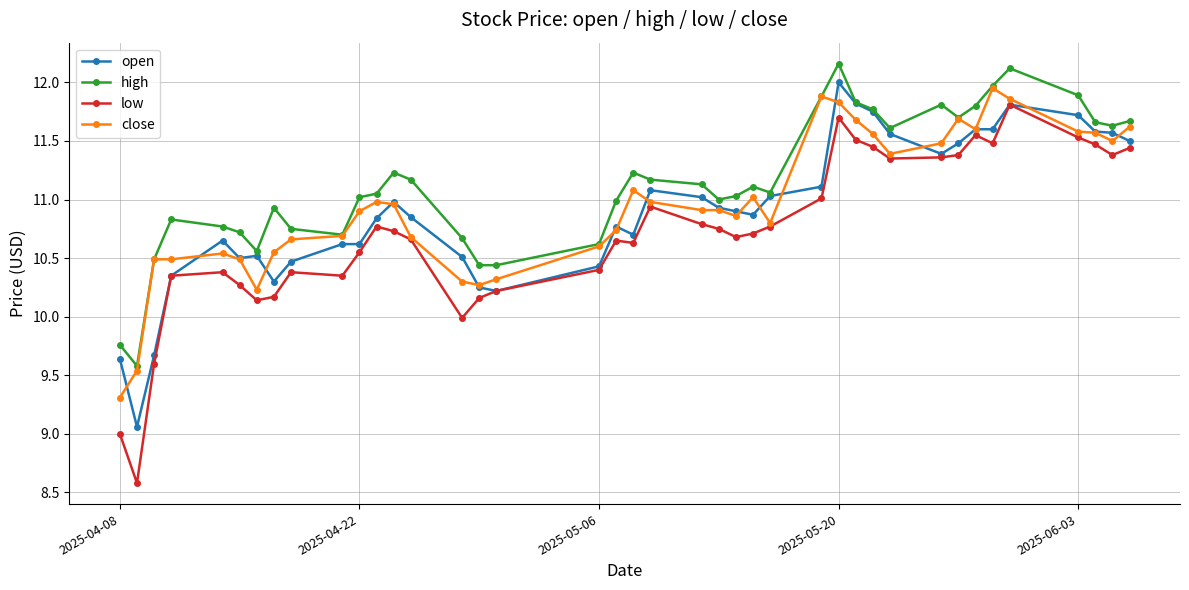

What is the lowest value of the low series?

8.6